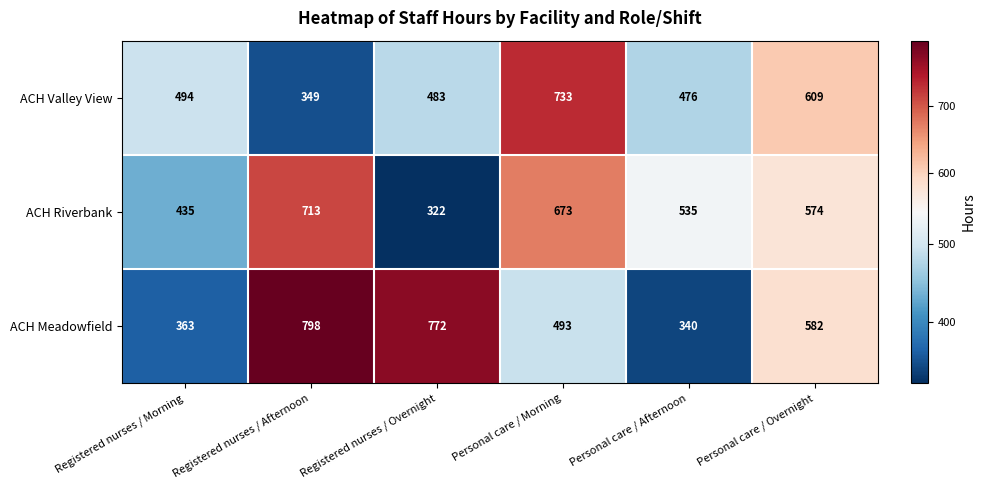

What is the difference between the second highest and minimum values in the ACH Meadowfield series?

432